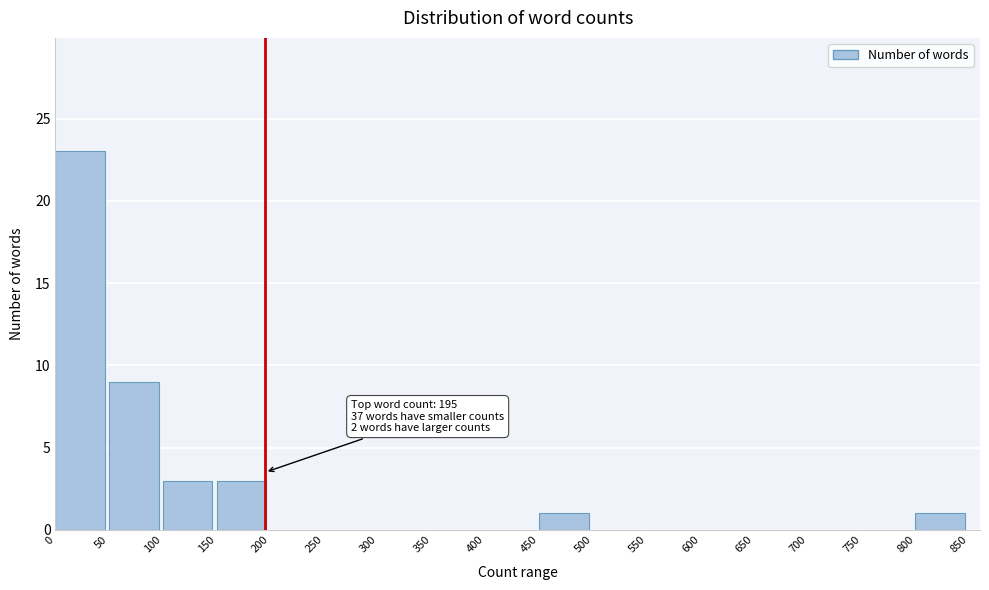

Which range on the x-axis has the tallest bar?

0 to 50